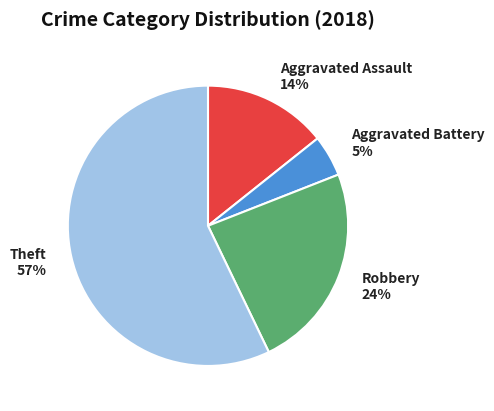

To the nearest percent, what is the average slice percentage?

25%